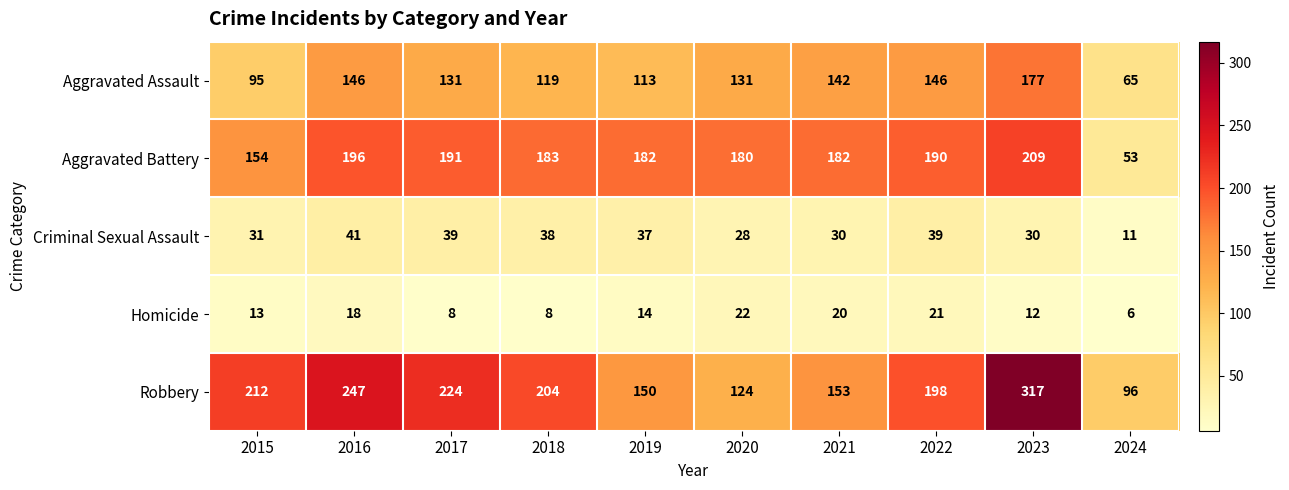

What is the maximum value shown in the chart?

317